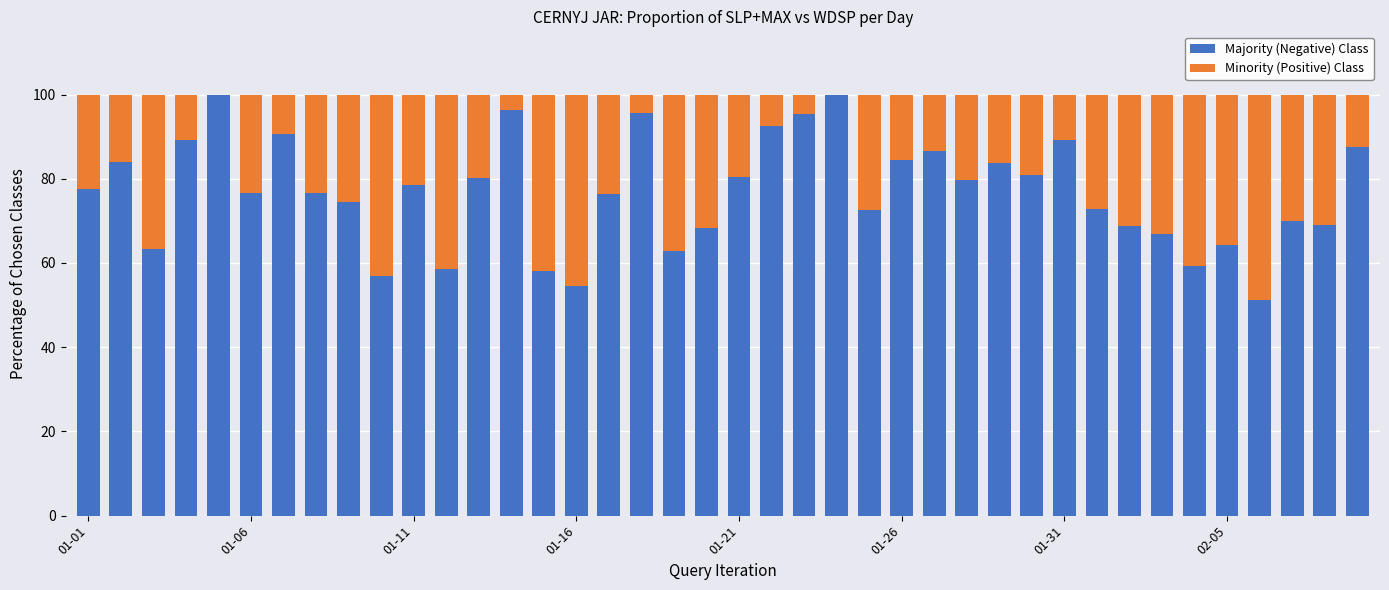

Count the number of data series in this chart.

2